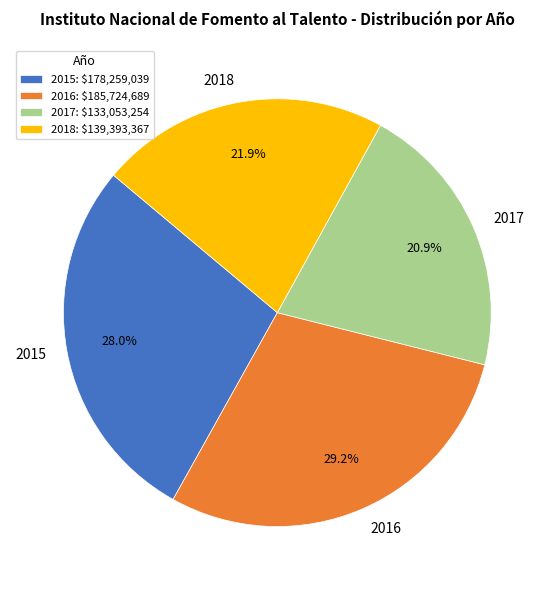

Count the number of slices in the pie.

4